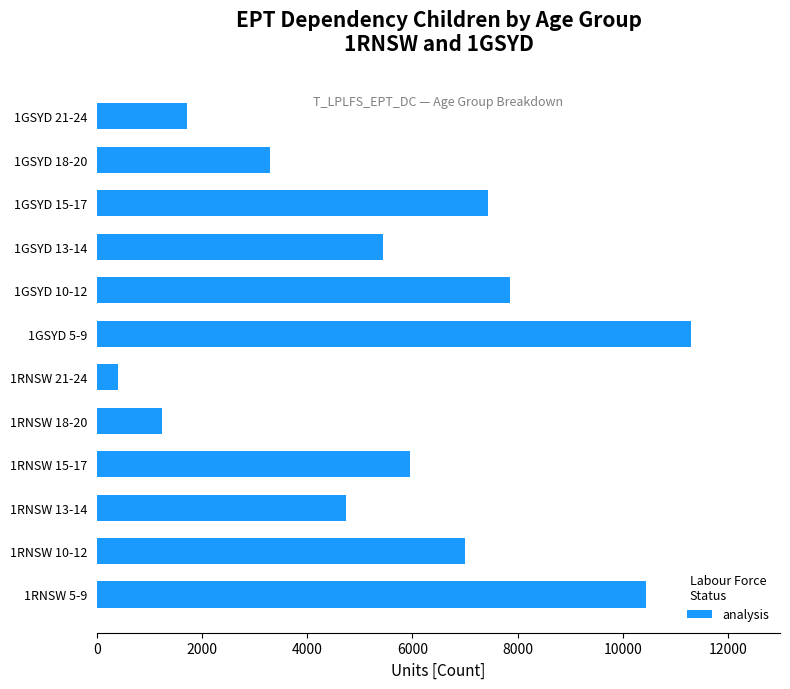

What is the ratio of the value at 1GSYD 21-24 to the value at 1RNSW 13-14?

0.4